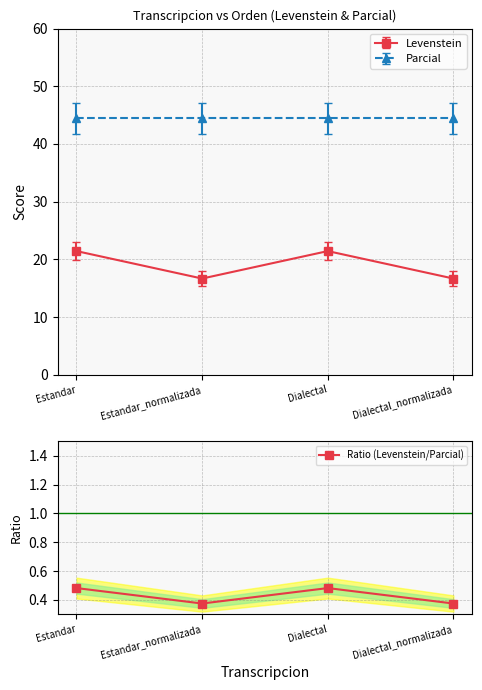

How many points are lower than both their immediate neighbors (excluding endpoints)?

1